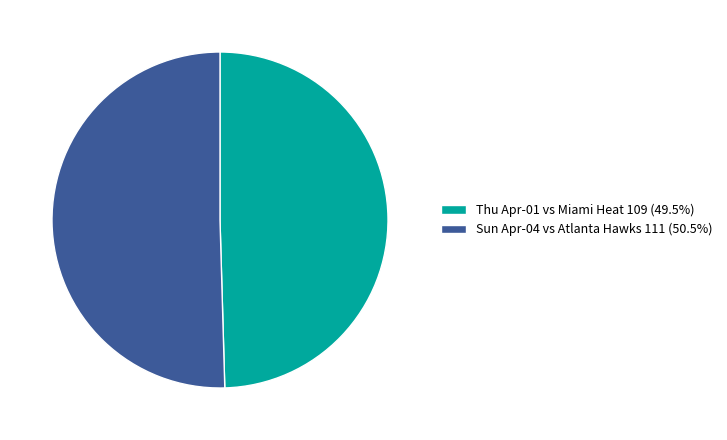

What is the ratio of the value at Sun Apr-04 vs Atlanta Hawks 111 (50.5%) to the value at Thu Apr-01 vs Miami Heat 109 (49.5%)?

1.0